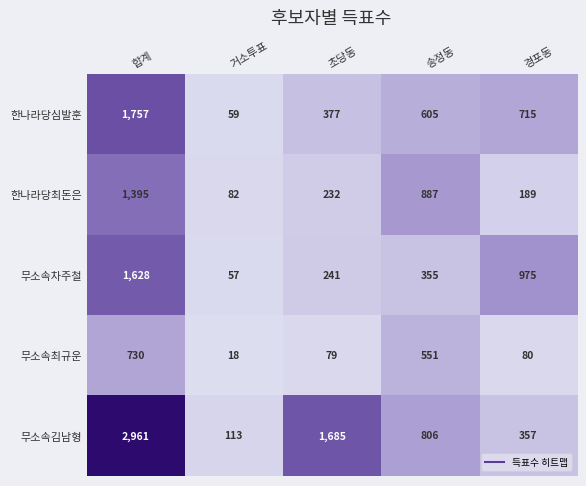

At which label does 무소속김남형 first exceed 806?

합계